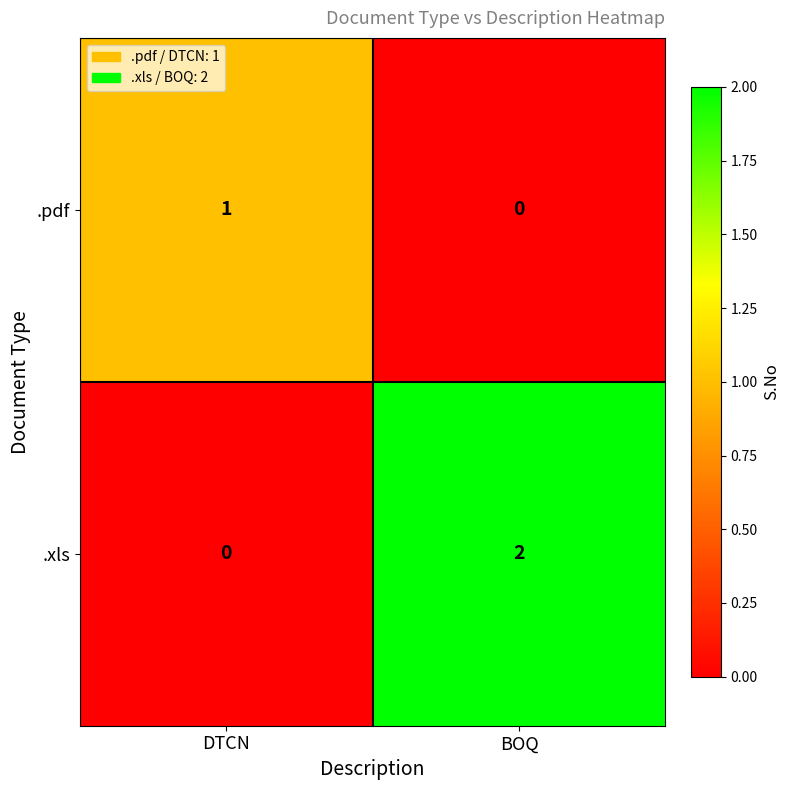

Reading left to right, what are all the values shown in this chart?

.pdf: 1	0
.xls: 0	2